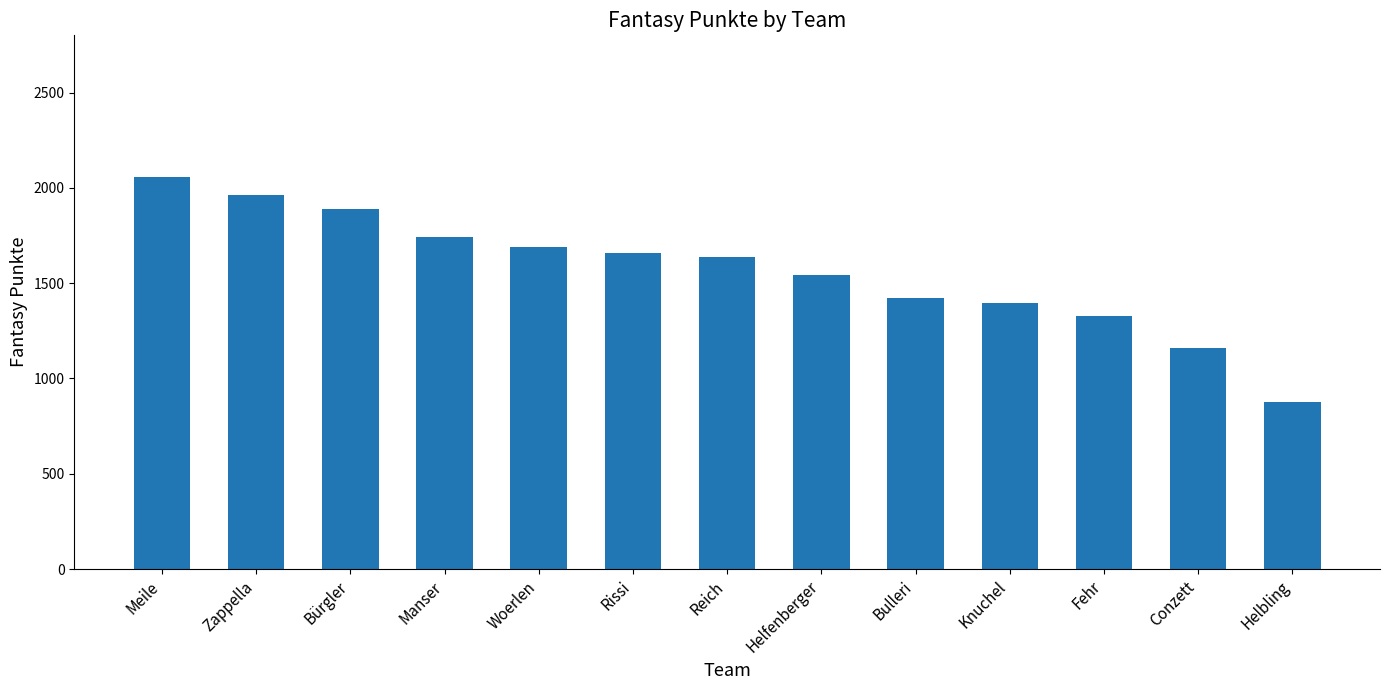

Does the chart contain any negative values?

No